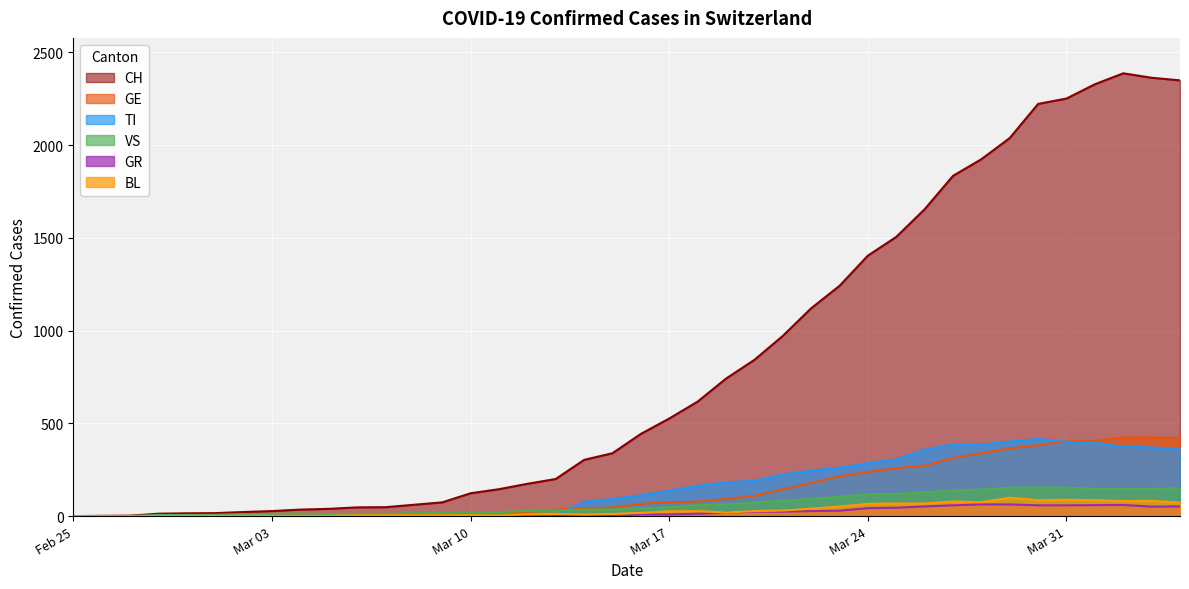

What is the label of the 1st point from the right?

2020-04-04